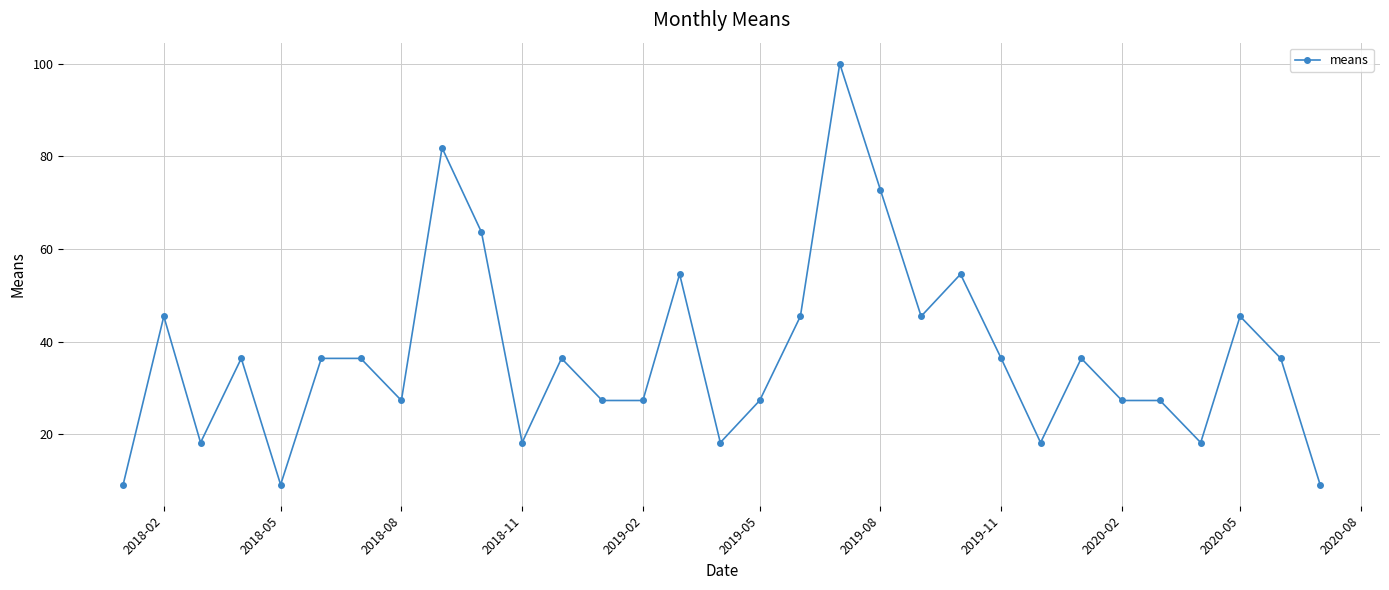

What is the average value?

37.0